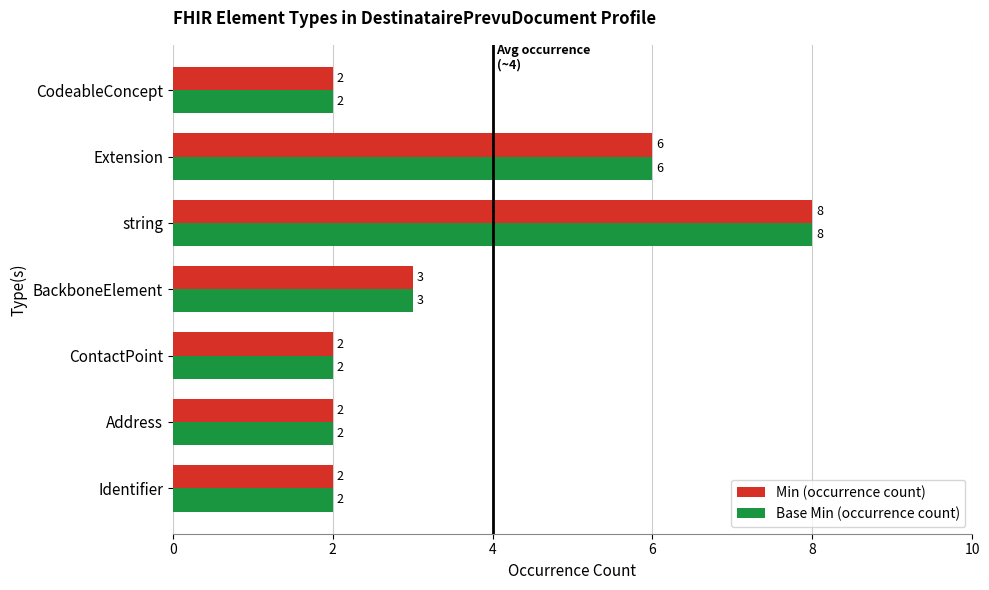

The Min (occurrence count) series shows 1 at Address. True or false?

False